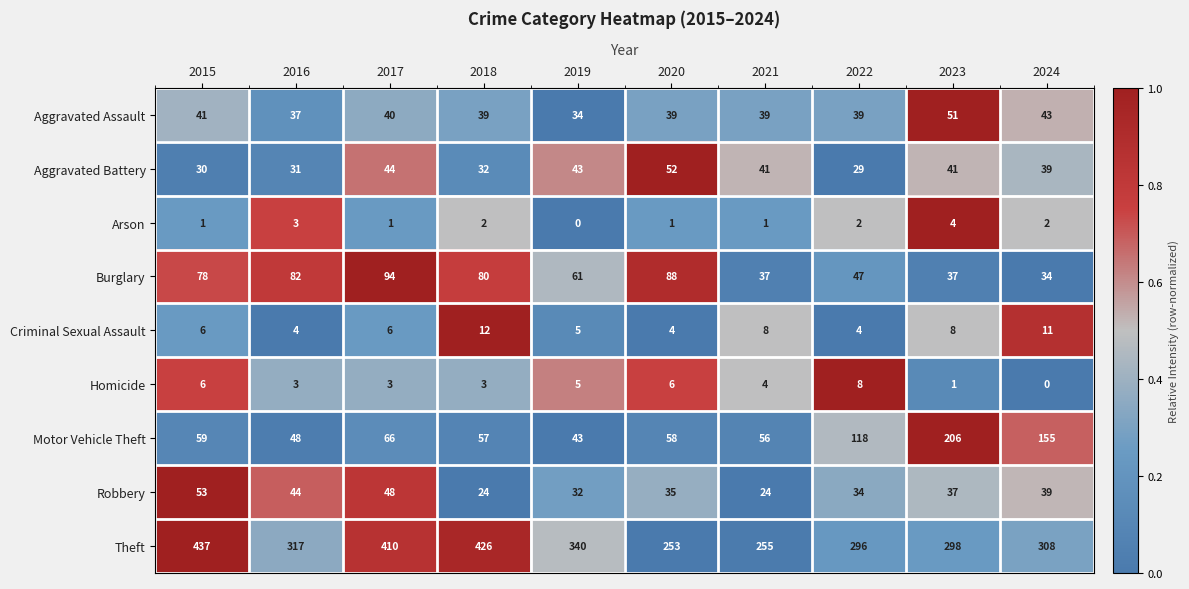

Which series has the widest spread of values?

Theft